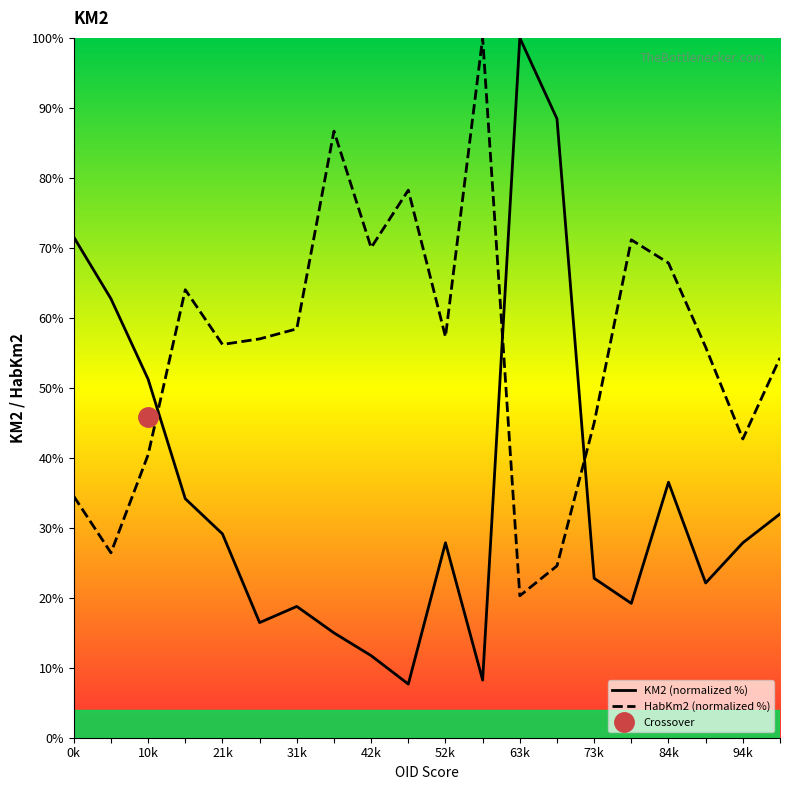

The value of KM2 (normalized %) at 73k is 22.8. True or false?

True